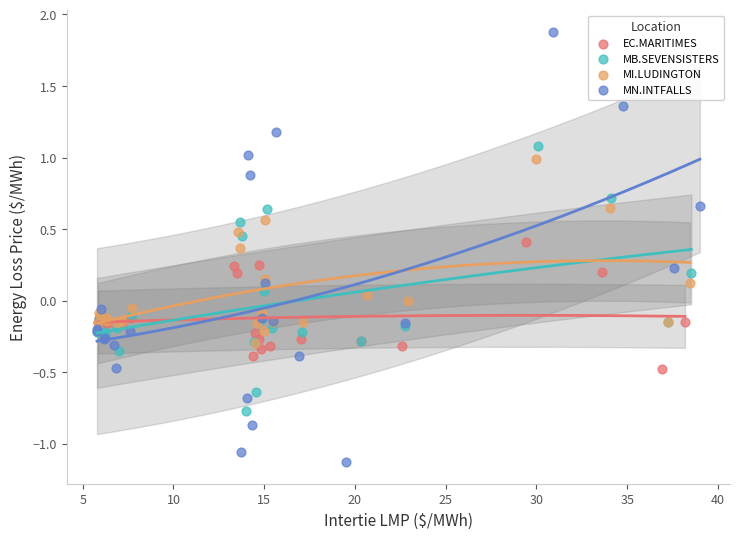

Which series has the largest Y range (max minus min)?

MN.INTFALLS